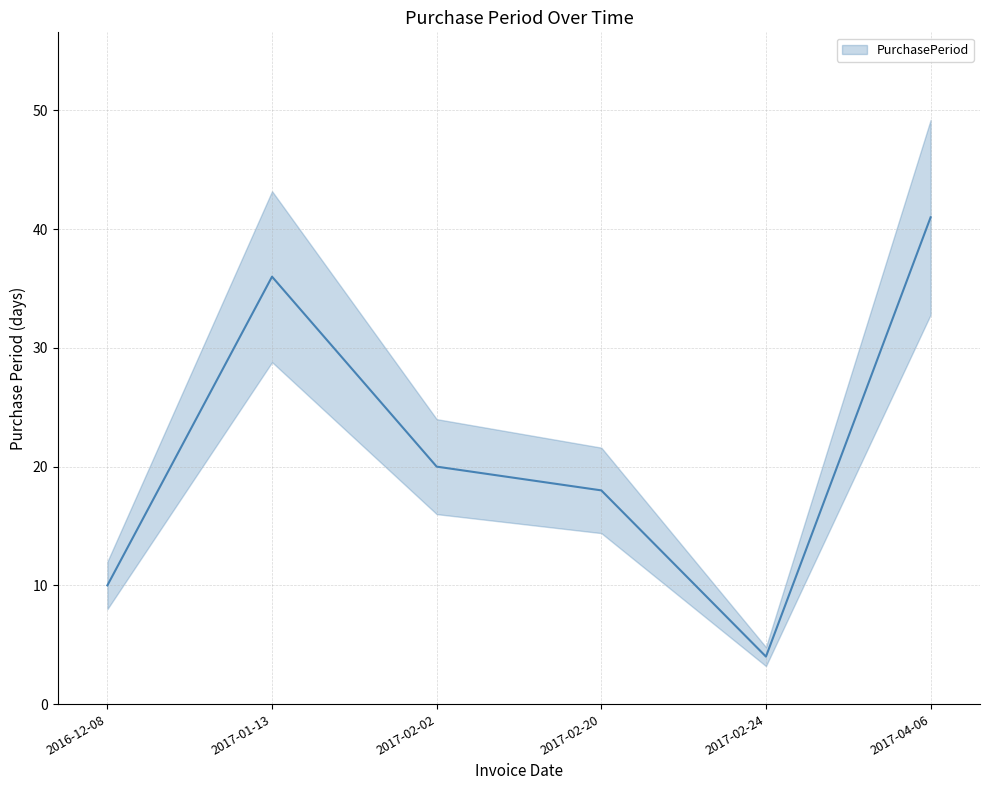

Reading left to right, extract all data points from this chart.

2016-12-08=10	2017-01-13=36	2017-02-02=20	2017-02-20=18	2017-02-24=4	2017-04-06=41